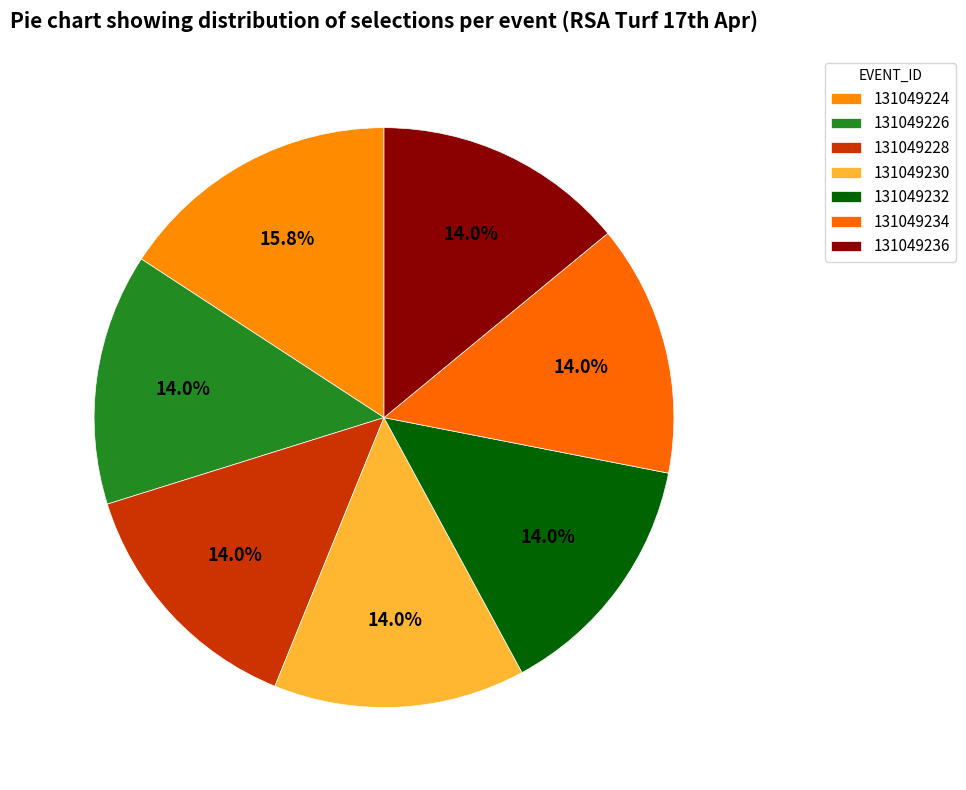

Which slice is the smallest?

131049226